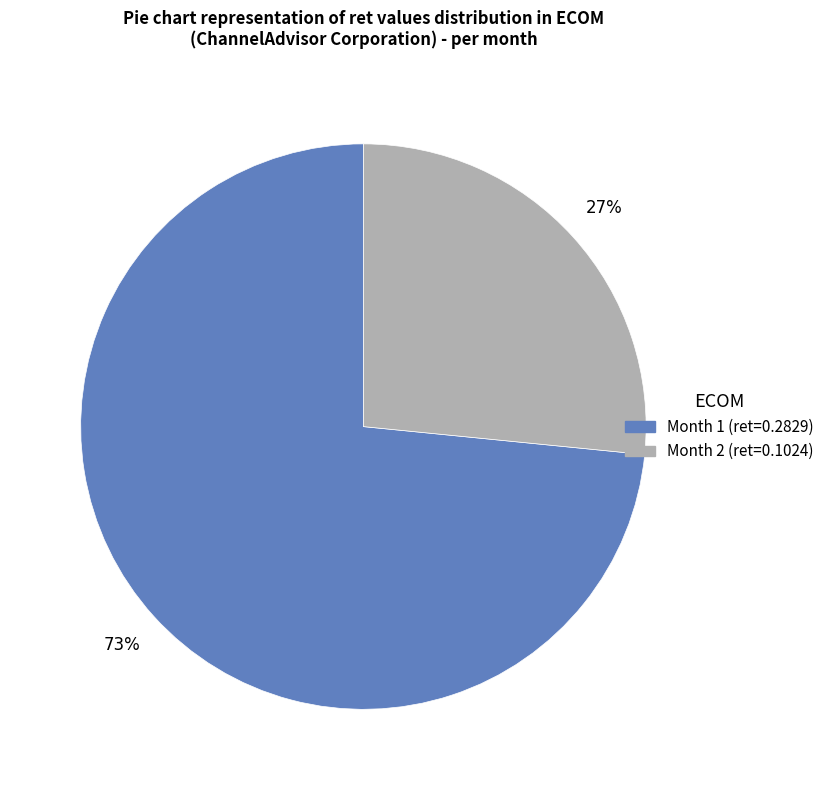

To the nearest percent, what is the average slice percentage?

50%